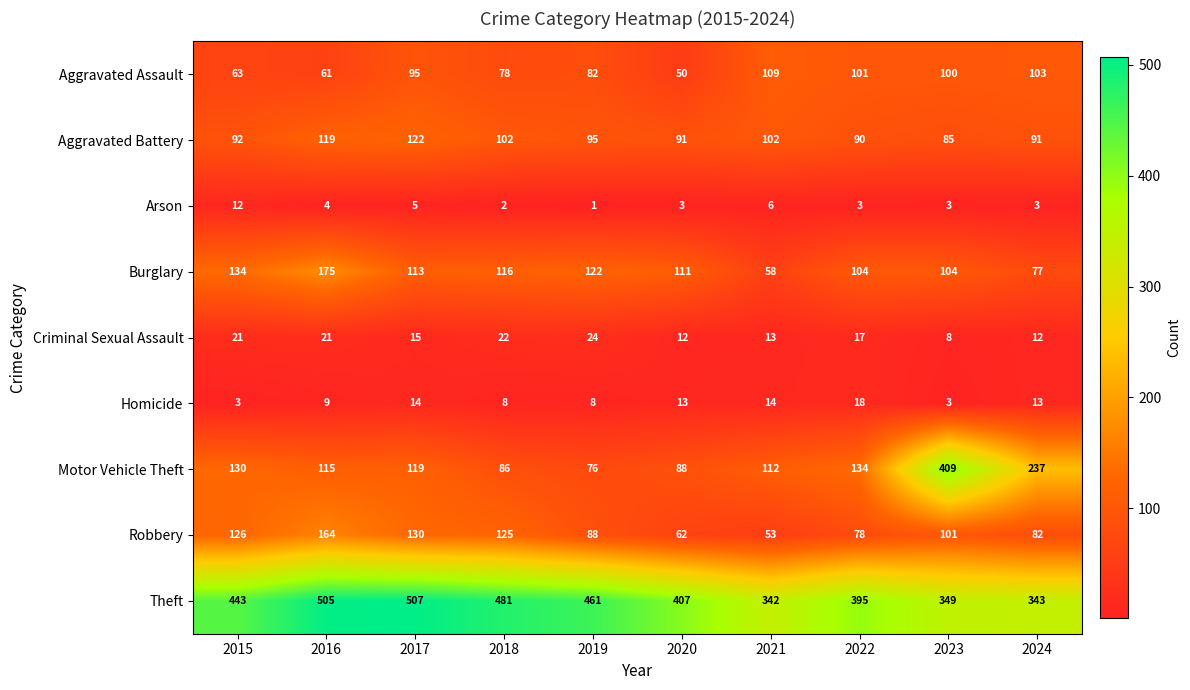

What is the difference between the maximum and minimum values in the Robbery series?

111